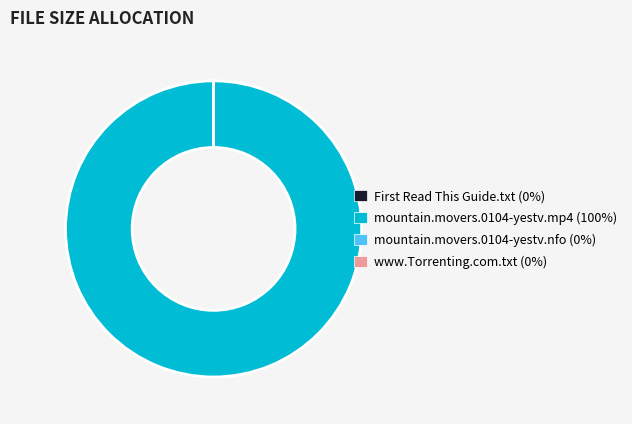

The mountain.movers.0104-yestv.mp4 slice represents 100% of the pie. True or false?

True